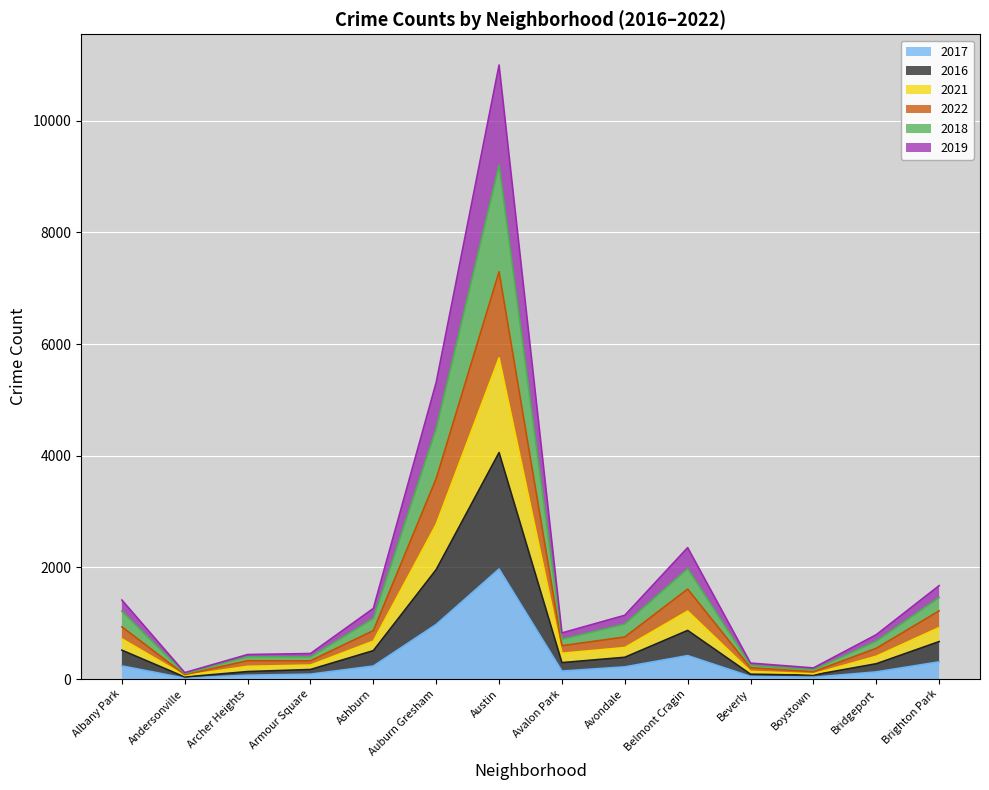

What is the label of the 9th point from the right?

Auburn Gresham